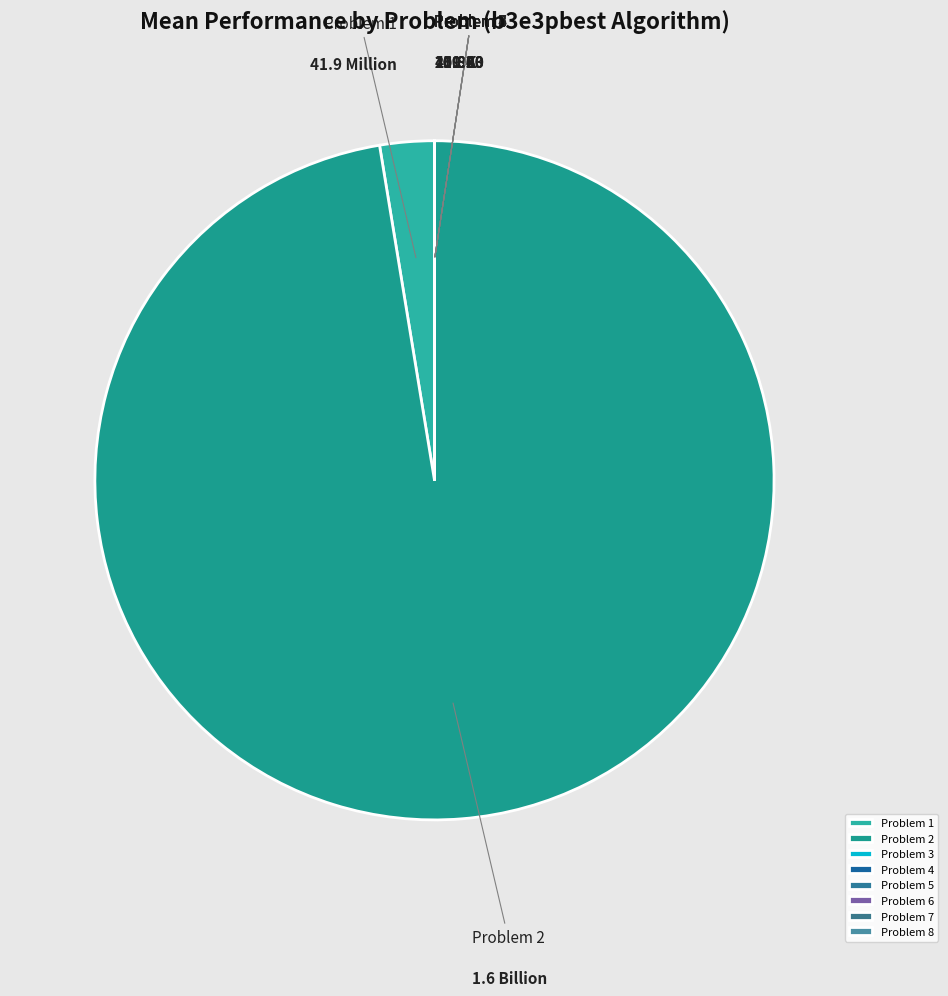

Is there a majority slice in this chart?

Yes